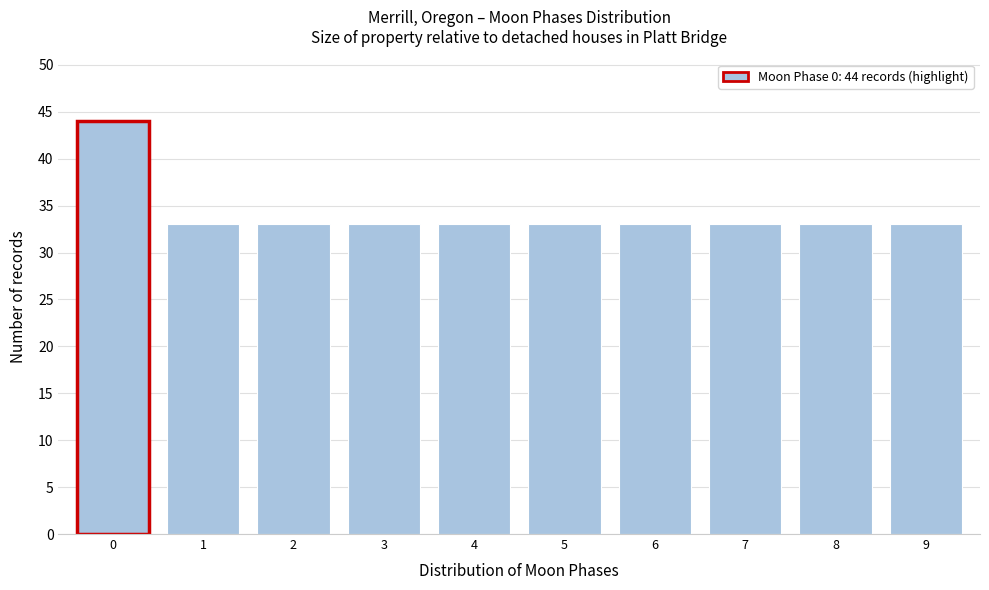

Reading left to right, transcribe all the data shown in this chart.

44	33	33	33	33	33	33	33	33	33